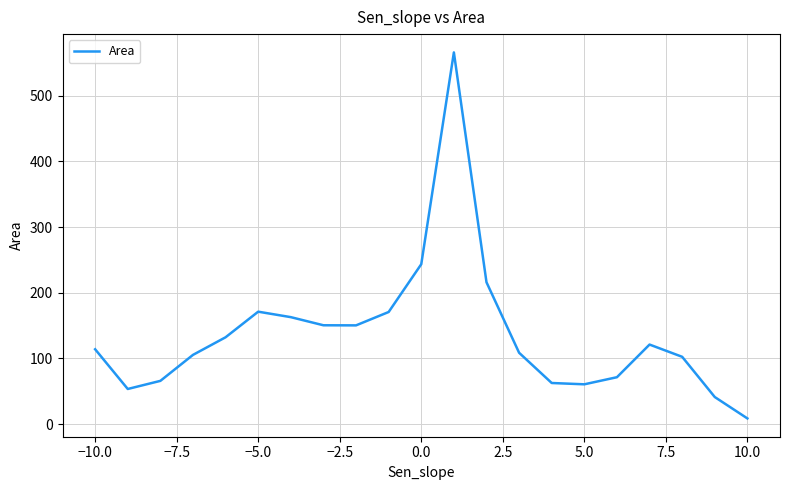

What is the greatest value displayed?

566.0